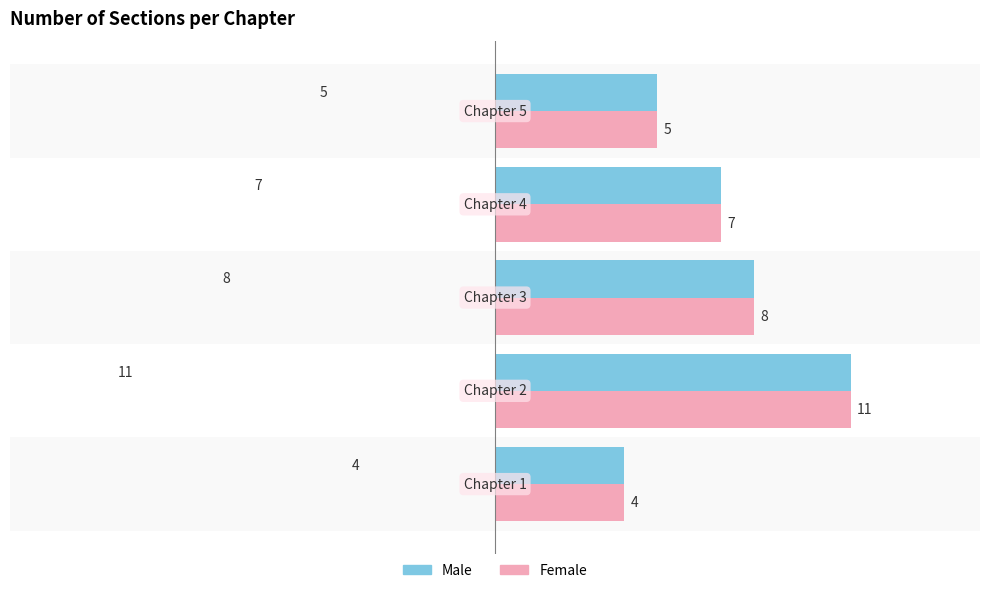

What is the sum of all Female values?

35